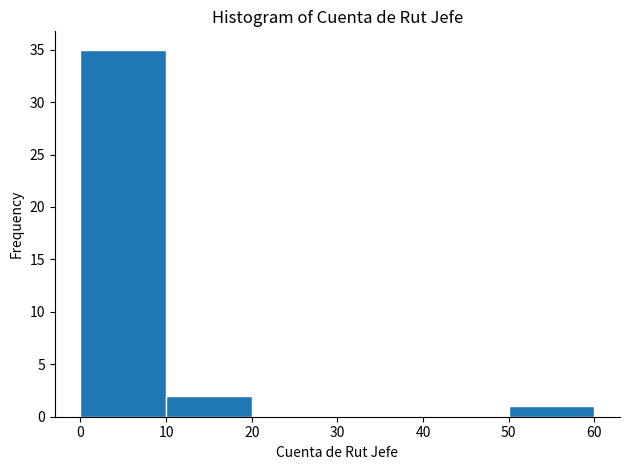

Over which range of the x-axis is the bar tallest?

0 to 10